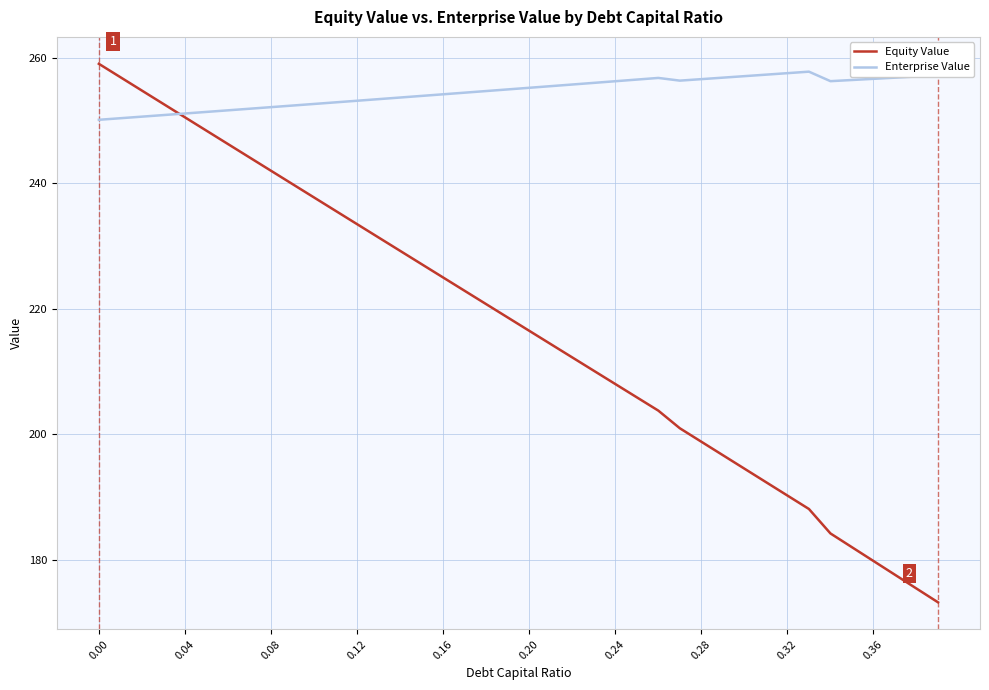

Rank the series by their average value, from lowest to highest.

Equity Value, Enterprise Value